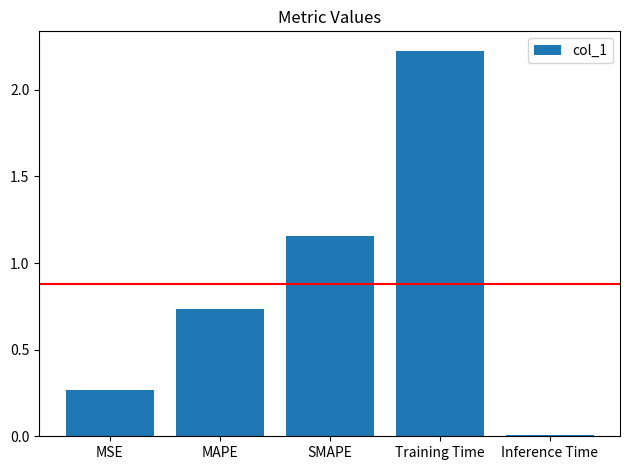

At which category does the chart reach its peak across all series?

Training Time